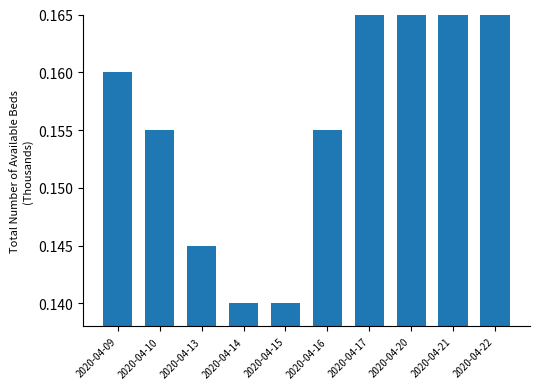

Reading left to right, extract all data points from this chart.

2020-04-09=0.2	2020-04-10=0.2	2020-04-13=0.1	2020-04-14=0.1	2020-04-15=0.1	2020-04-16=0.2	2020-04-17=0.2	2020-04-20=0.2	2020-04-21=0.2	2020-04-22=0.2